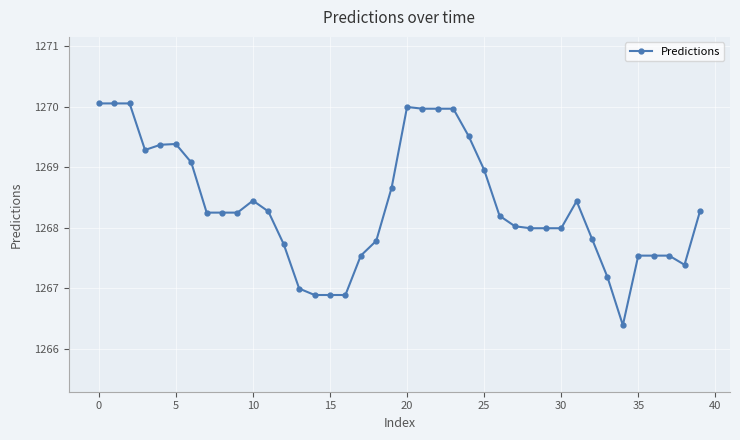

True or false: there are more than 1 points higher than both neighbors.

True